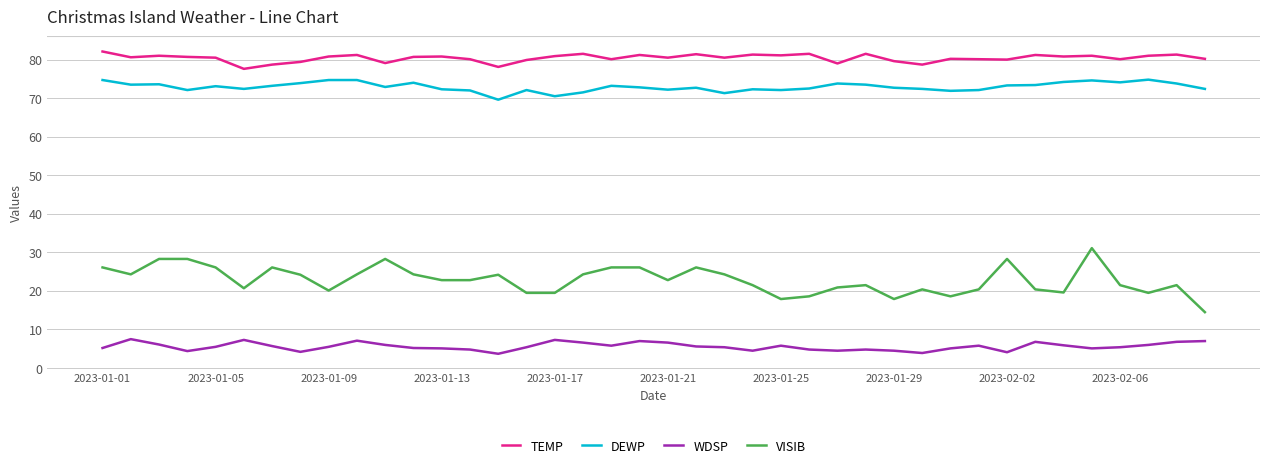

What is the difference between the maximum and minimum values in the DEWP series?

5.2